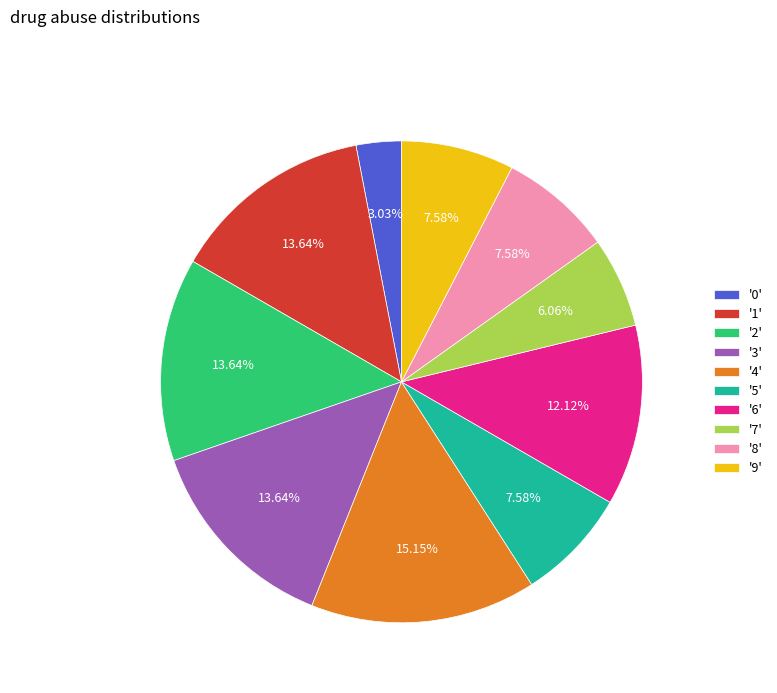

How many slices are in this pie chart?

10